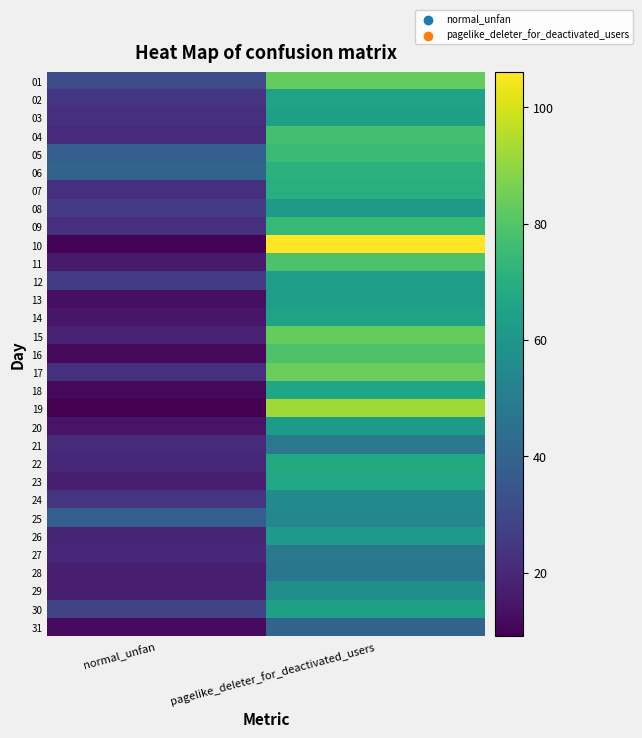

Rank the series at normal_unfan from highest to lowest value.

06, 05, 25, 01, 30, 08, 12, 02, 24, 03, 07, 09, 17, 04, 21, 22, 27, 26, 15, 23, 28, 29, 11, 14, 20, 13, 31, 16, 18, 10, 19